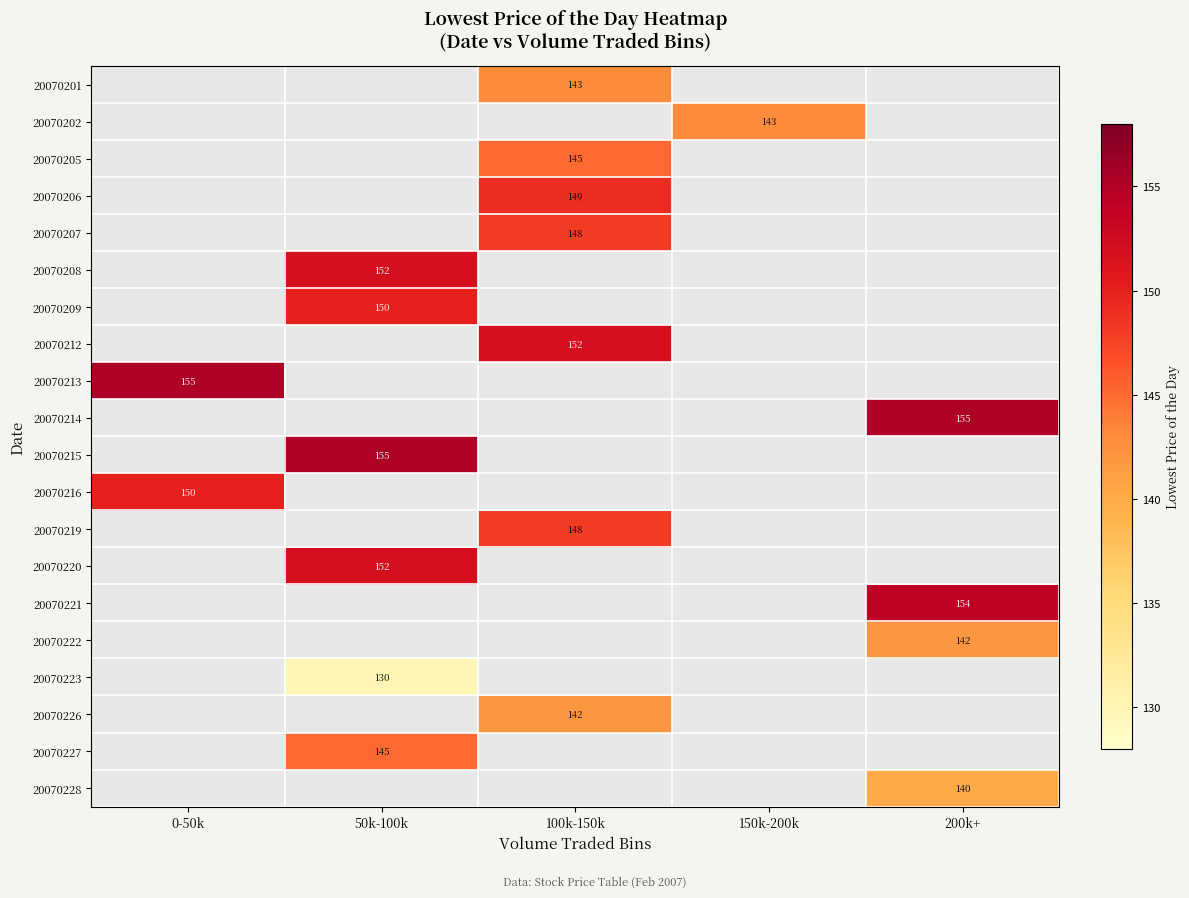

Between 150k-200k and 0-50k, which is larger?

0-50k